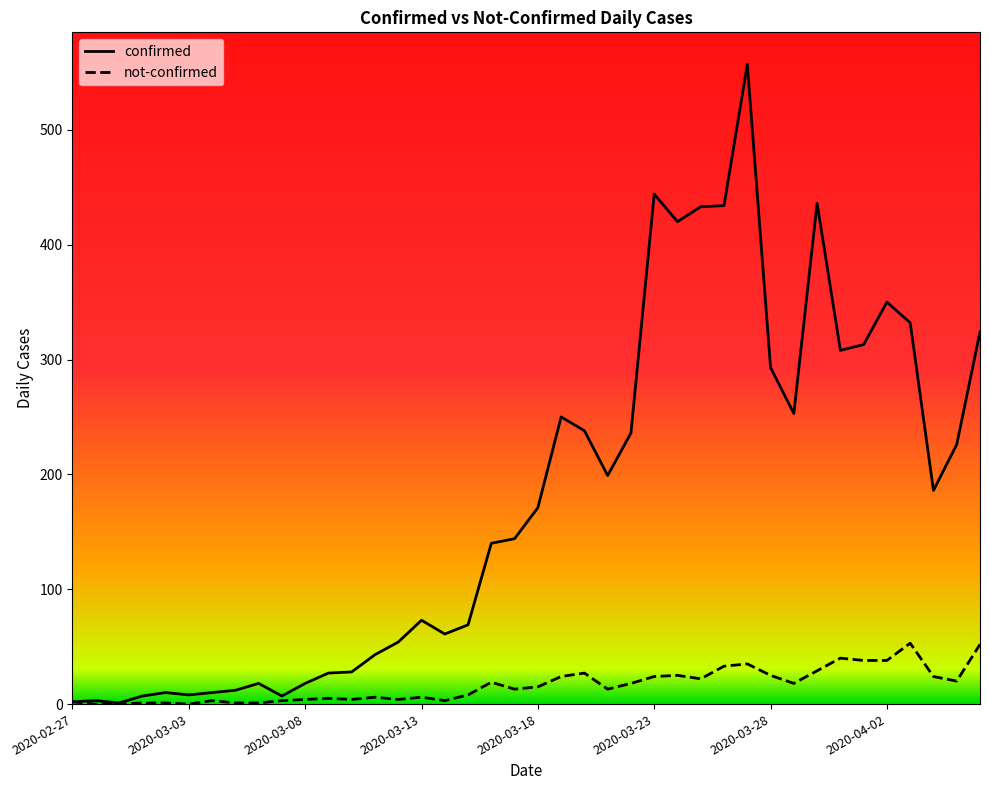

What is the average value of the not-confirmed series?

16